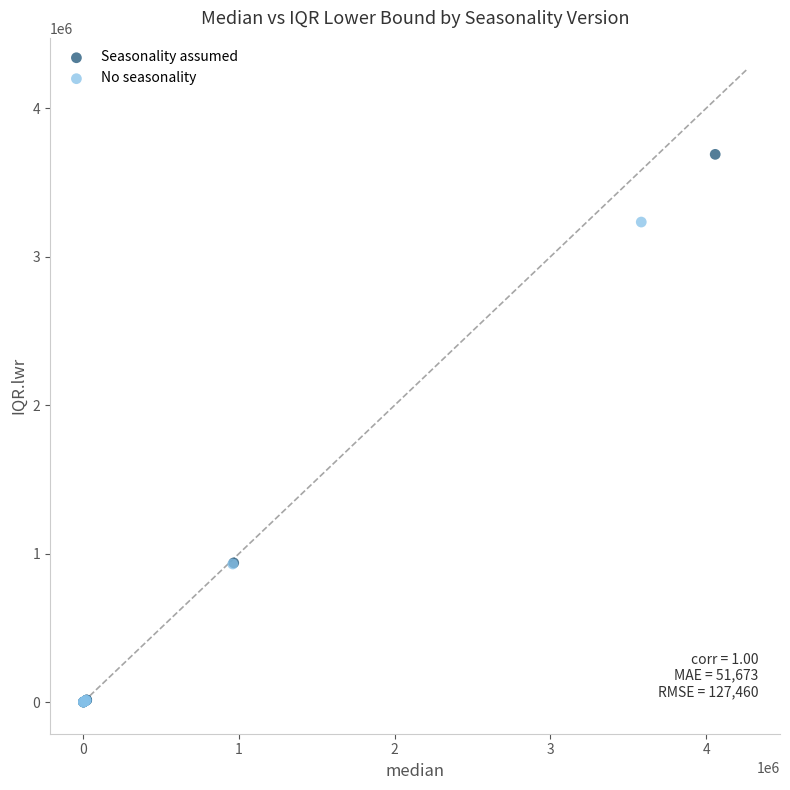

Which series has the largest Y range (max minus min)?

Seasonality assumed